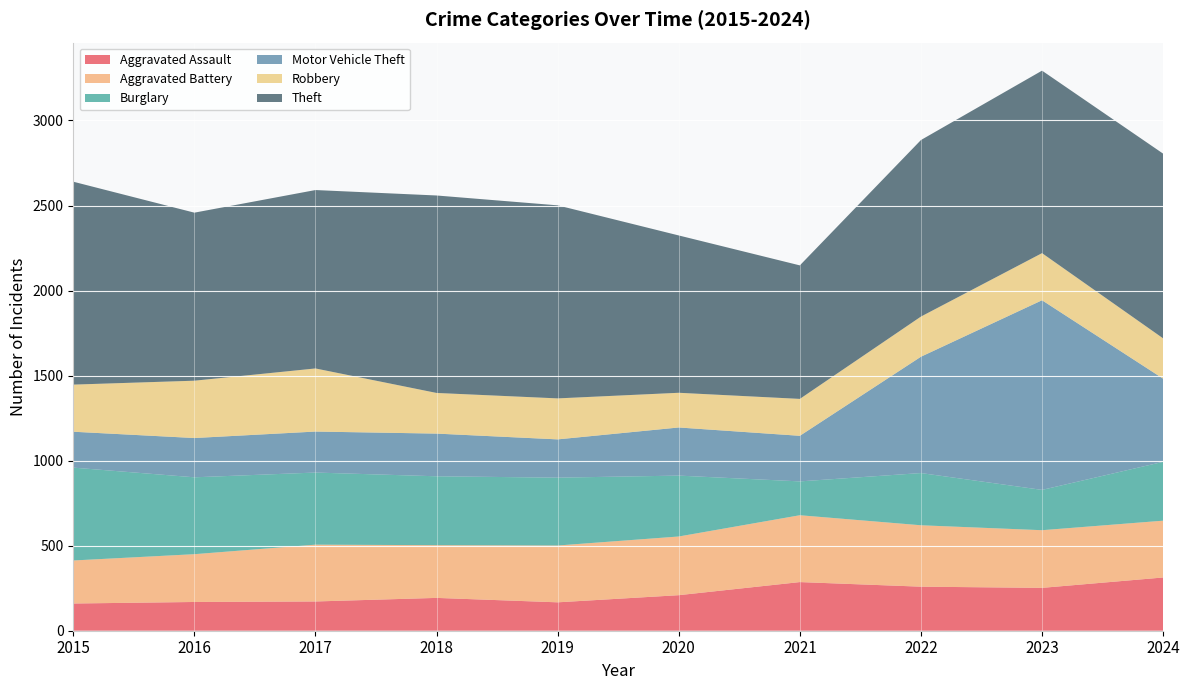

Reading right to left, list all the values displayed in this chart.

Aggravated Assault: 313	252	259	286	209	167	193	172	169	160
Aggravated Battery: 334	339	361	393	345	334	310	334	281	253
Burglary: 346	237	307	199	358	399	405	424	452	546
Motor Vehicle Theft: 489	1115	684	268	283	225	251	241	231	211
Robbery: 237	277	236	217	204	241	239	371	337	277
Theft: 1086	1073	1038	785	925	1135	1161	1049	988	1193